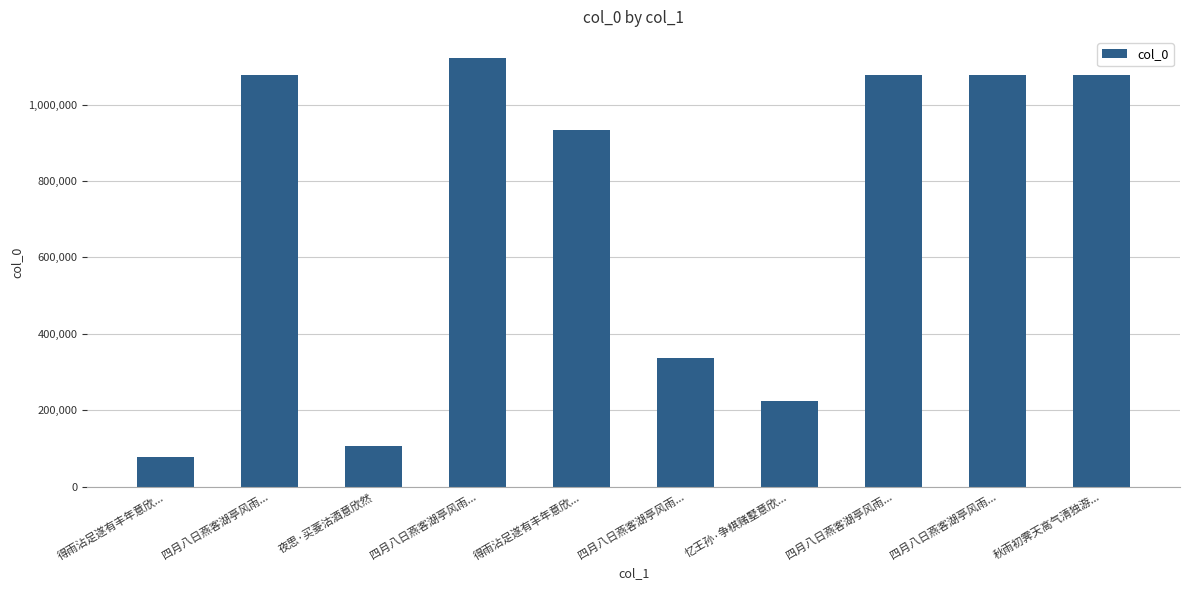

What is the difference between the maximum and minimum values?

1043754